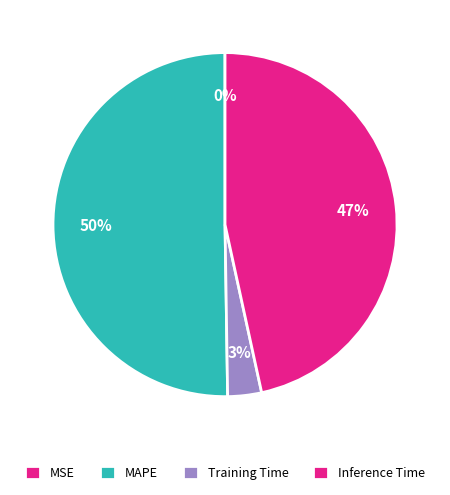

To the nearest percent, what is the difference between the MSE and MAPE slice percentages?

50%